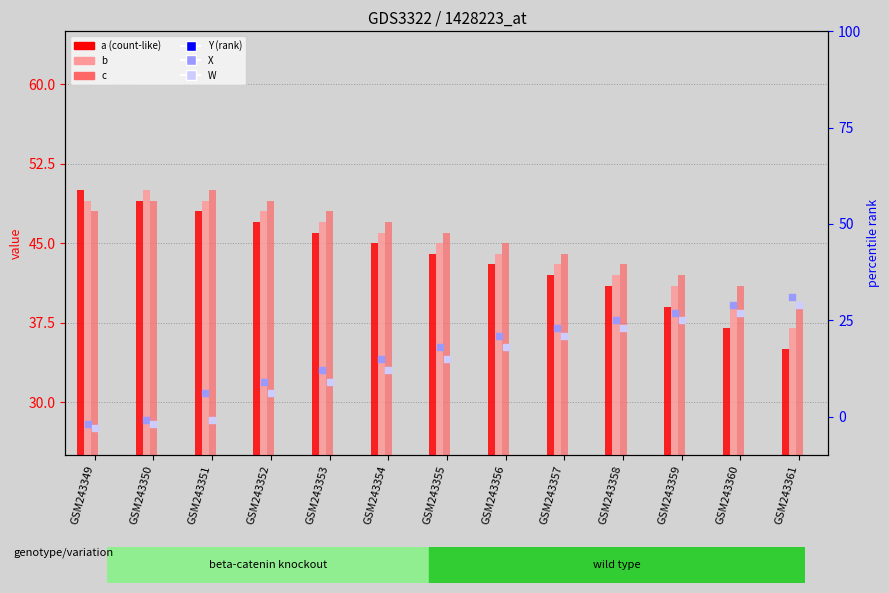

Which series contains the lowest Y value?

Y